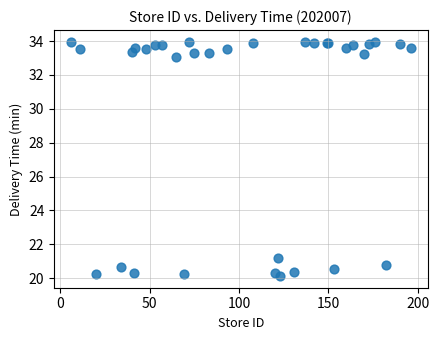

What Y value in the scatter plot is closest to 27?

21.2